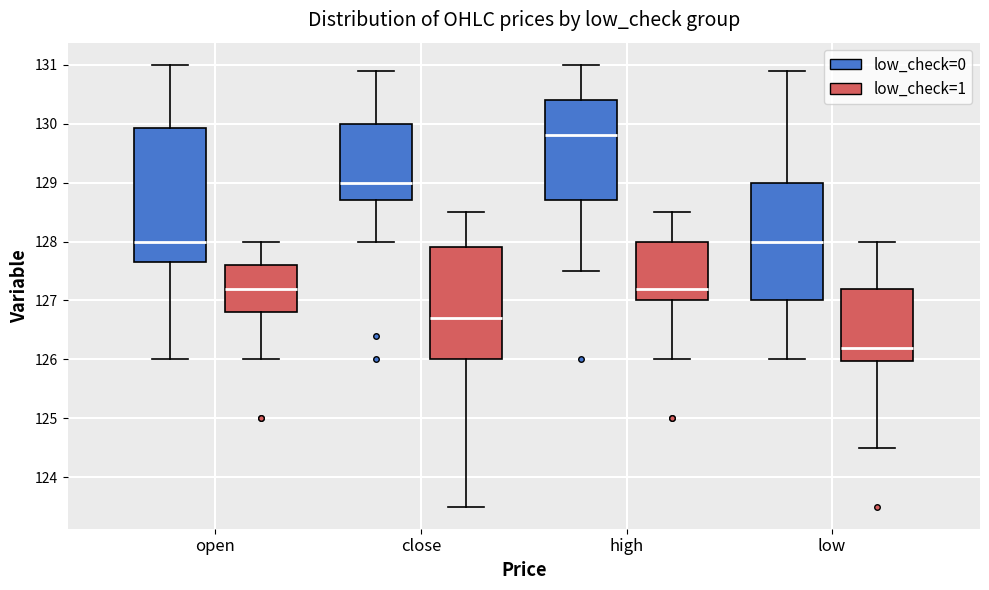

Reading left to right, transcribe this box plot: for each box, give where its median line is, the range the box spans, and where its two whiskers end, as read against the y-axis. The values are not printed on the chart, so give them approximately, as read against the axis.

open (low_check=0): median 128.0, box 127.7 to 129.9, whiskers 126.0 to 131.0
open (low_check=1): median 127.2, box 126.8 to 127.6, whiskers 126.0 to 128.0
close (low_check=0): median 129.0, box 128.7 to 130.0, whiskers 128.0 to 130.9
close (low_check=1): median 126.7, box 126.0 to 127.9, whiskers 123.5 to 128.5
high (low_check=0): median 129.8, box 128.7 to 130.4, whiskers 127.5 to 131.0
high (low_check=1): median 127.2, box 127.0 to 128.0, whiskers 126.0 to 128.5
low (low_check=0): median 128.0, box 127.0 to 129.0, whiskers 126.0 to 130.9
low (low_check=1): median 126.2, box 126.0 to 127.2, whiskers 124.5 to 128.0